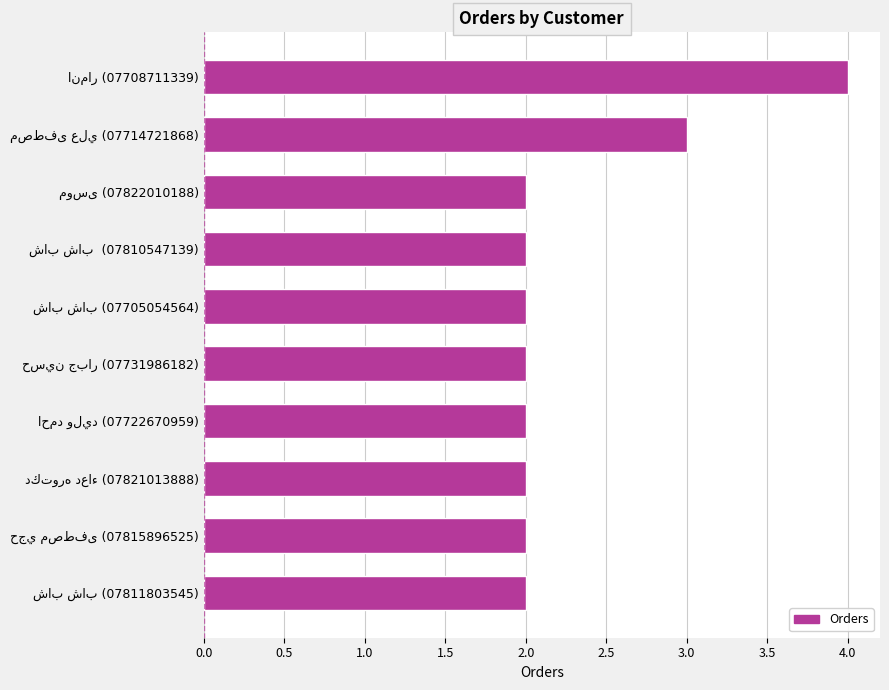

What is the sum of all values?

23